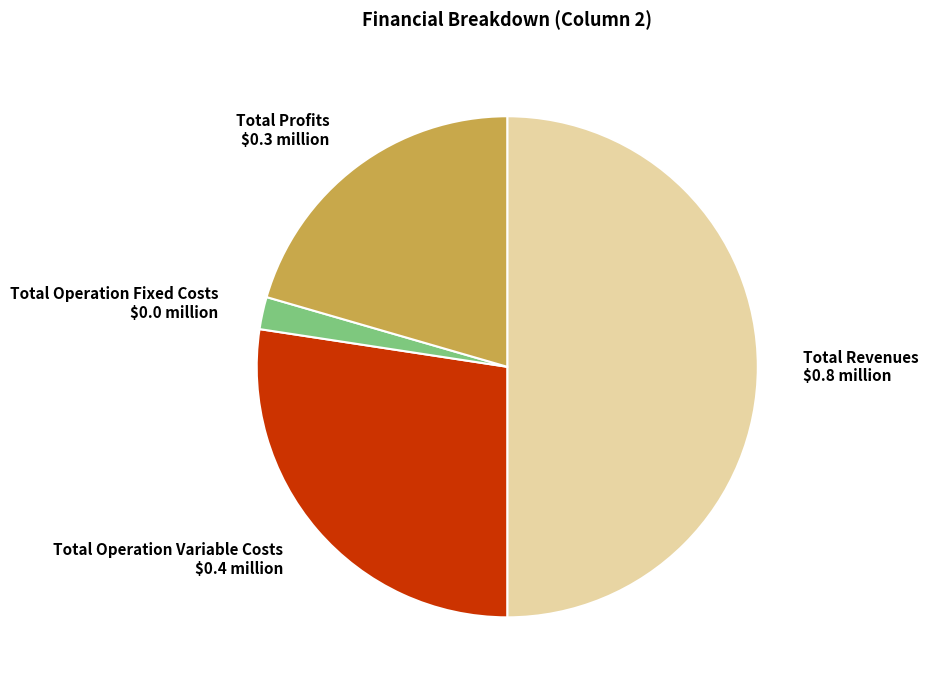

Which category accounts for the majority?

Total Revenues $0.8 million